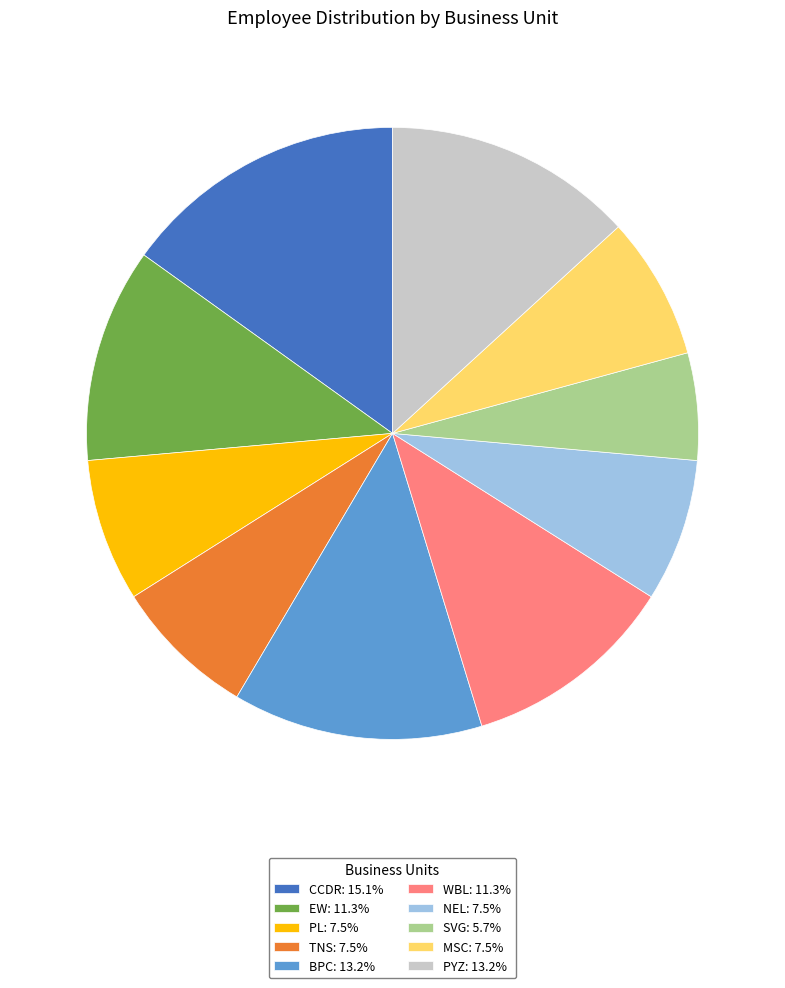

Do SVG and CCDR together represent more than half of the pie?

No